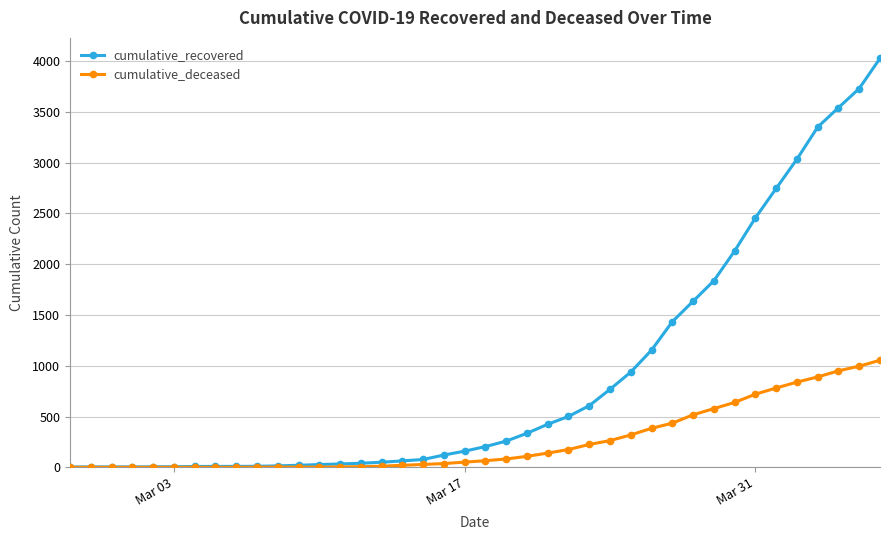

Does the chart have visible grid lines?

Yes